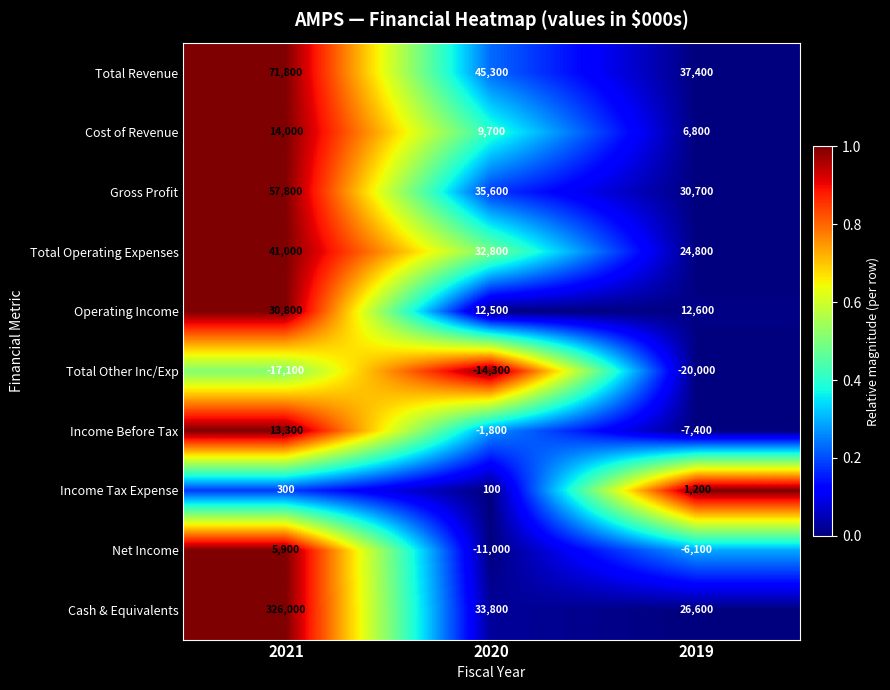

What is the difference between the maximum and minimum values in the Operating Income series?

18300